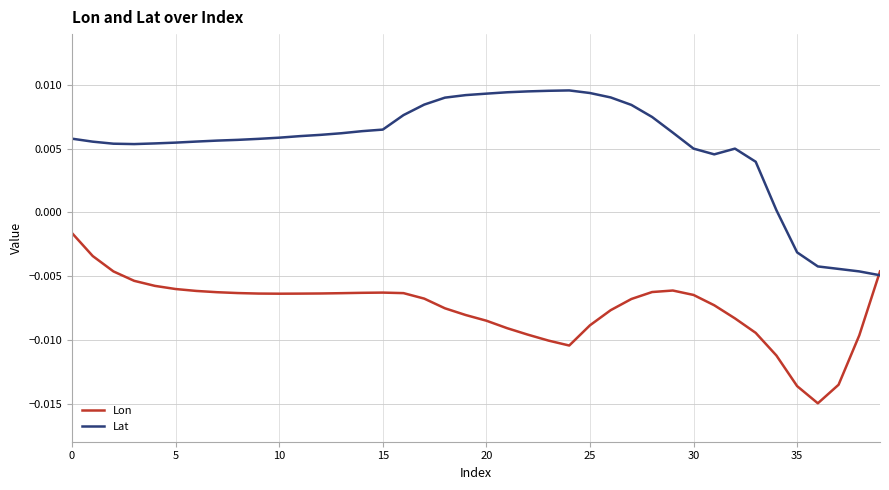

List the series in order of their overall mean, lowest first.

Lon, Lat